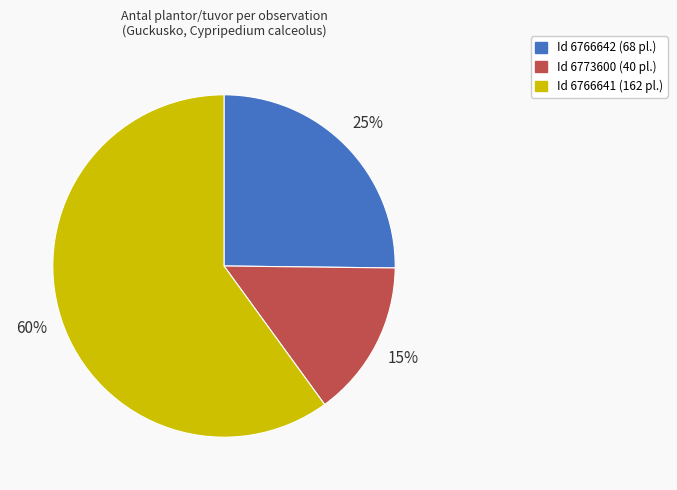

Rank the categories by value from highest to lowest.

Id 6766641 (162 pl.), Id 6766642 (68 pl.), Id 6773600 (40 pl.)